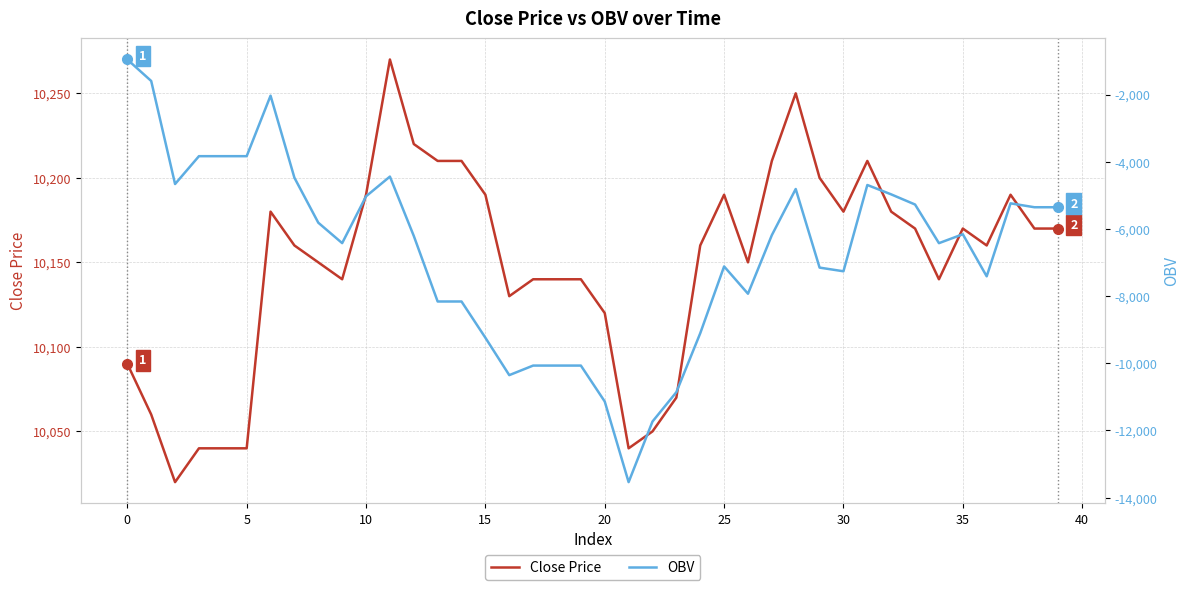

What are all the series names shown in the legend?

Close Price, OBV